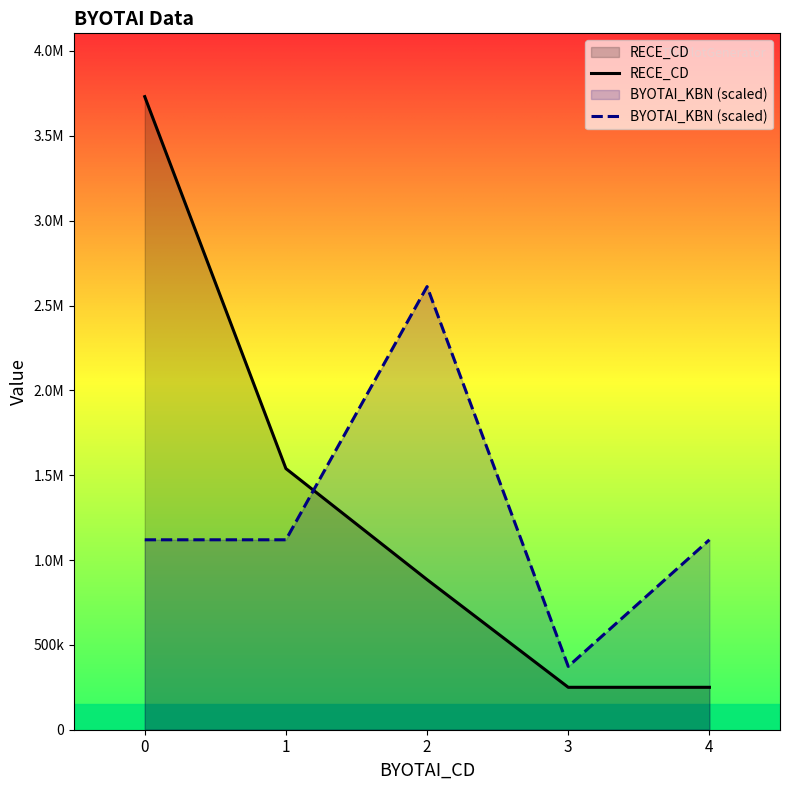

The value of BYOTAI_KBN (scaled) at 0 is 1579683.2. True or false?

False